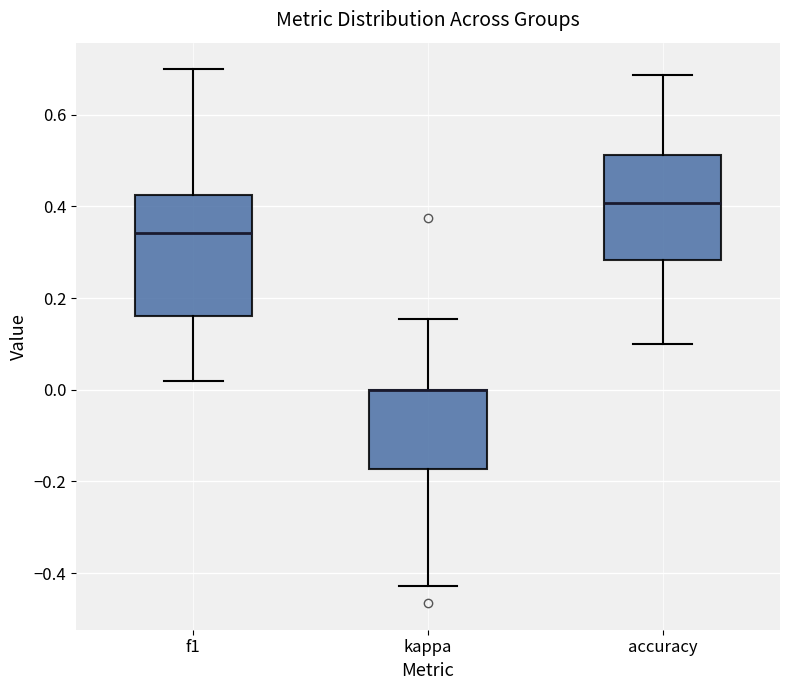

Where does the upper whisker of the box for f1 end on the y-axis? The values are not printed on the chart, so give them approximately, as read against the axis.

0.70